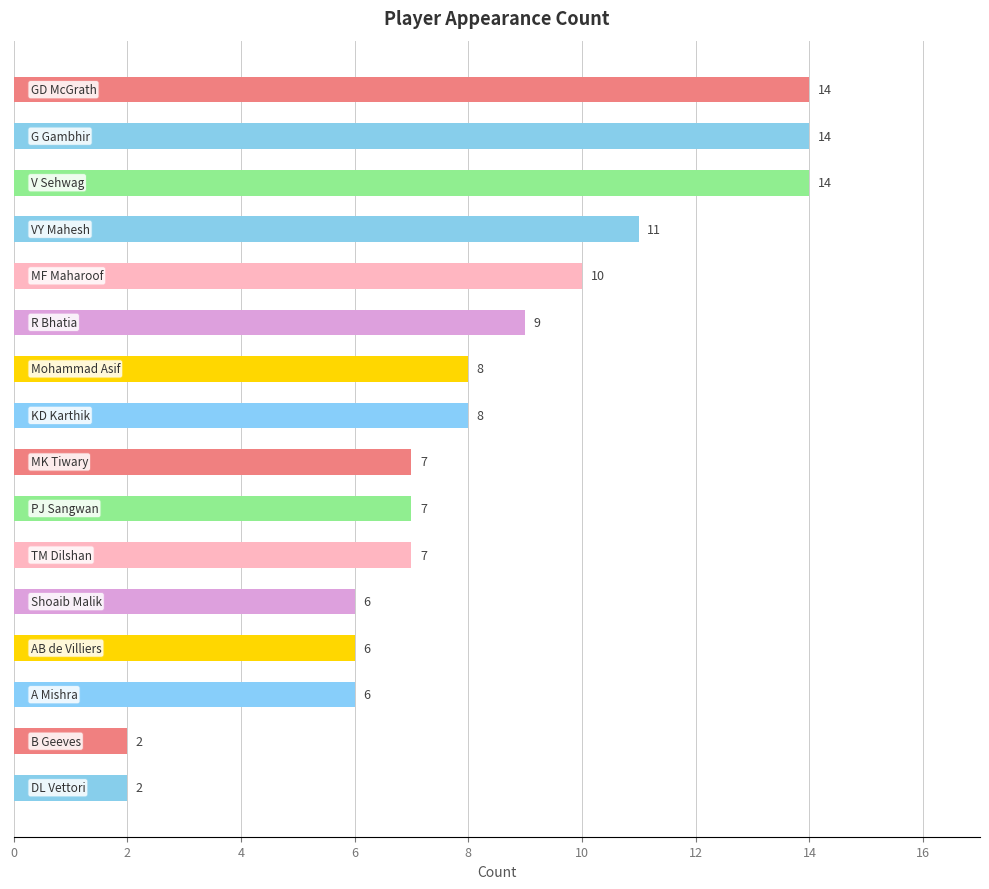

What is the greatest value displayed?

14